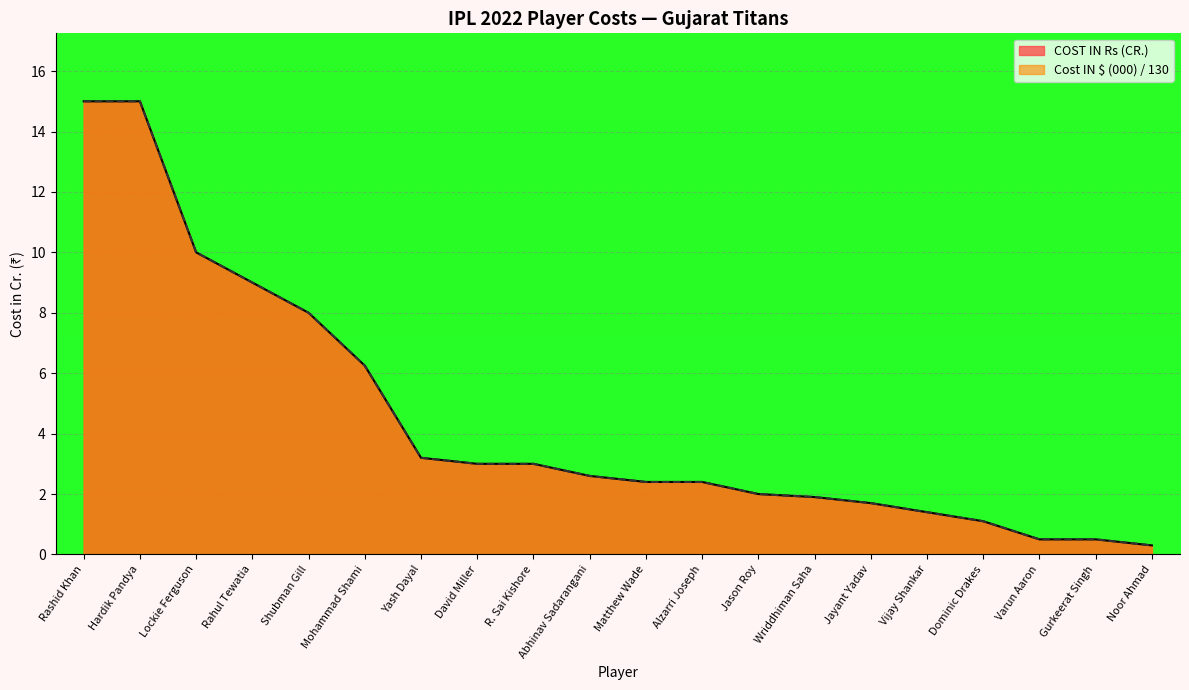

True or false: Cost IN $ (000) has a value of 6.2 at Mohammad Shami.

True